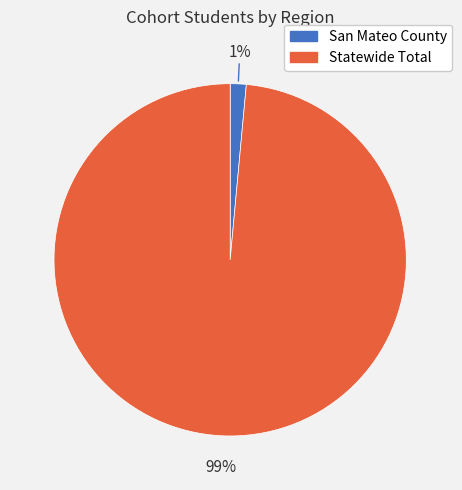

To the nearest percent, what is the average slice percentage?

50%